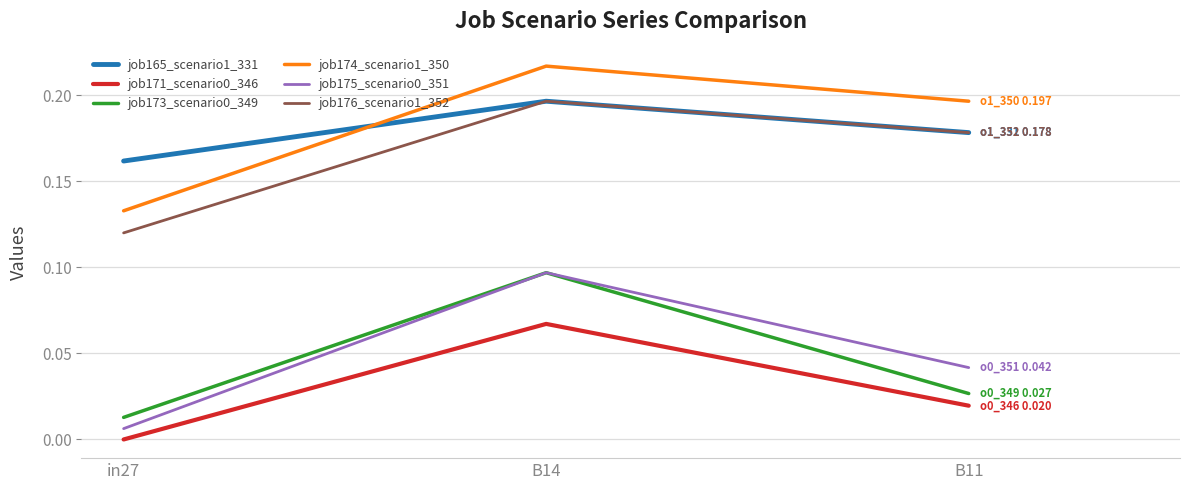

Rank the categories by job175_scenario0_351 value from highest to lowest.

B14, B11, in27